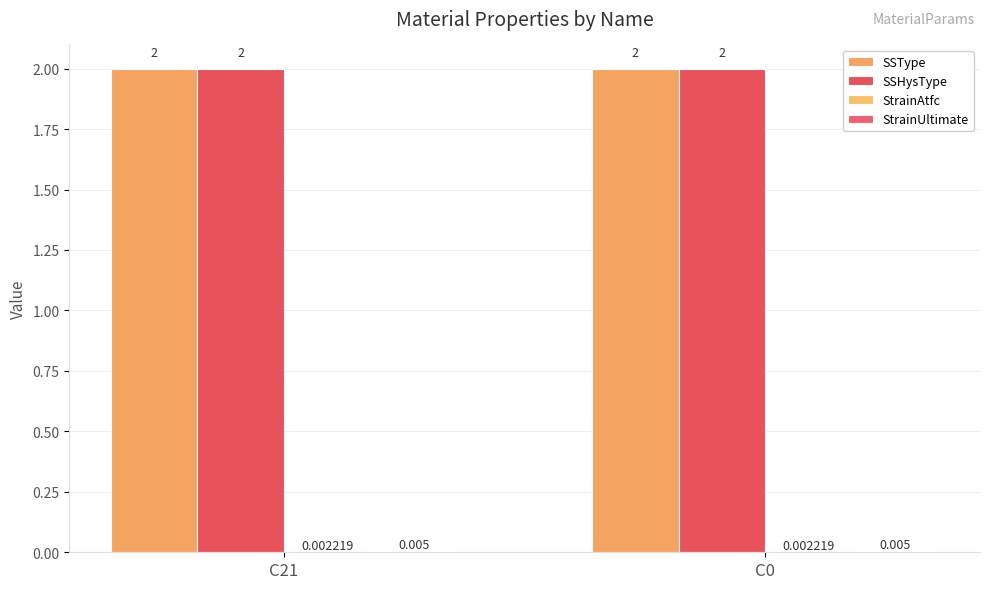

Reading left to right, extract all data points from this chart.

SSType: C21=2.0	C0=2.0
SSHysType: C21=2.0	C0=2.0
StrainAtfc: C21=0.0	C0=0.0
StrainUltimate: C21=0.0	C0=0.0